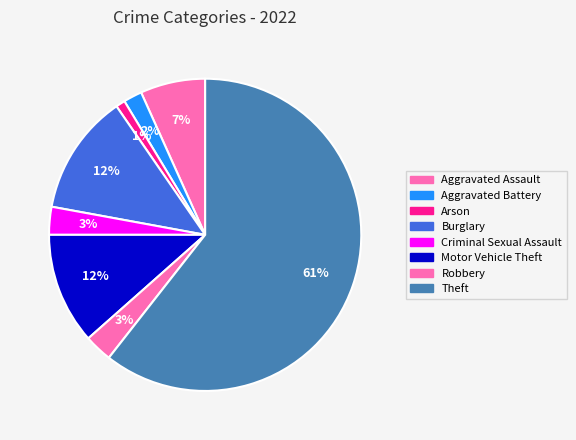

Count the number of slices in the pie.

8